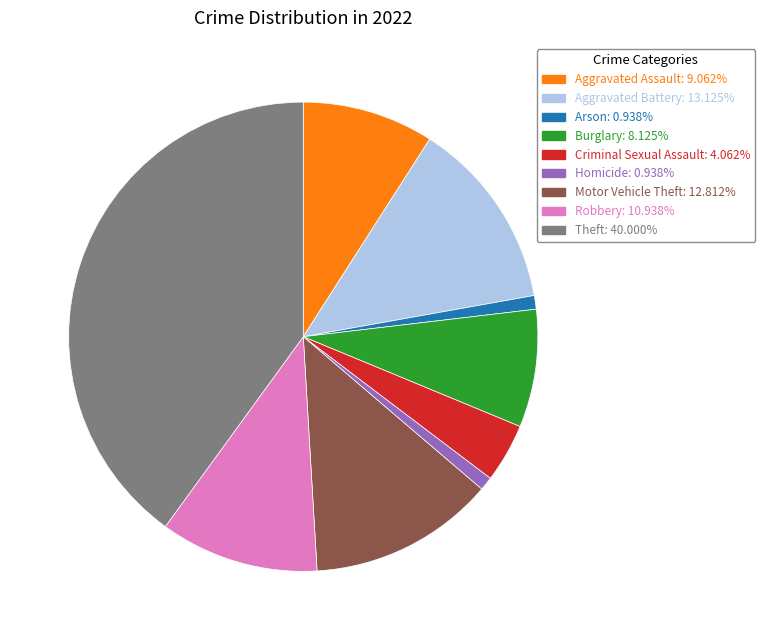

Which slice is the largest?

Theft